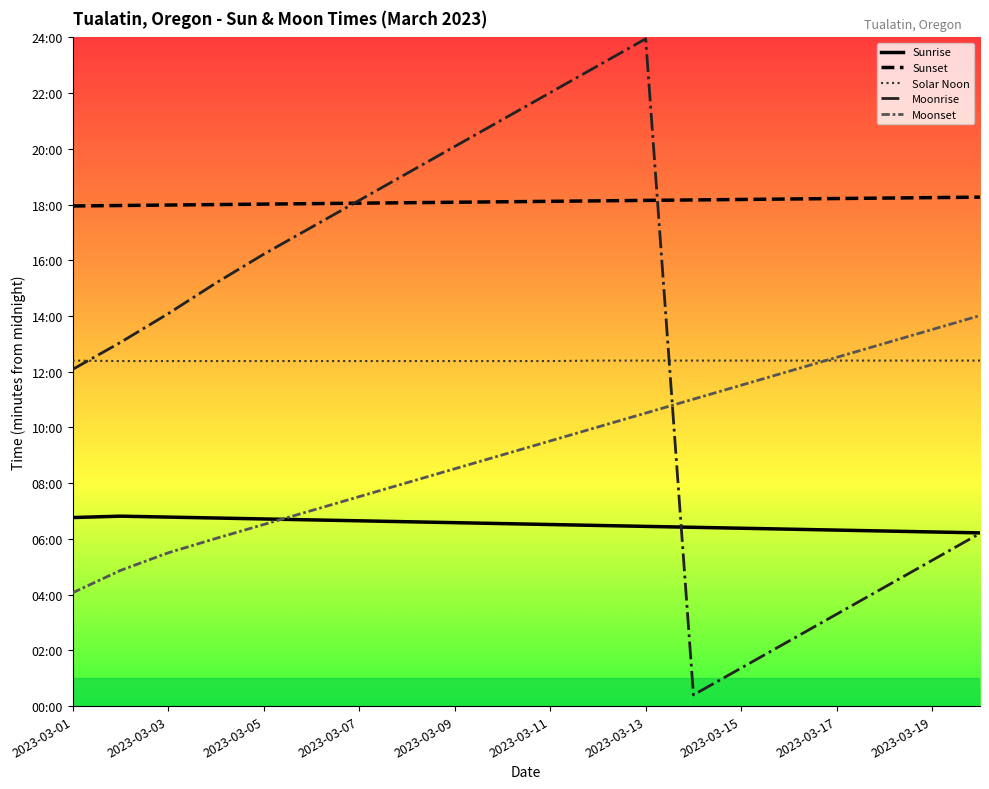

What is the highest value of the Moonrise series?

1437